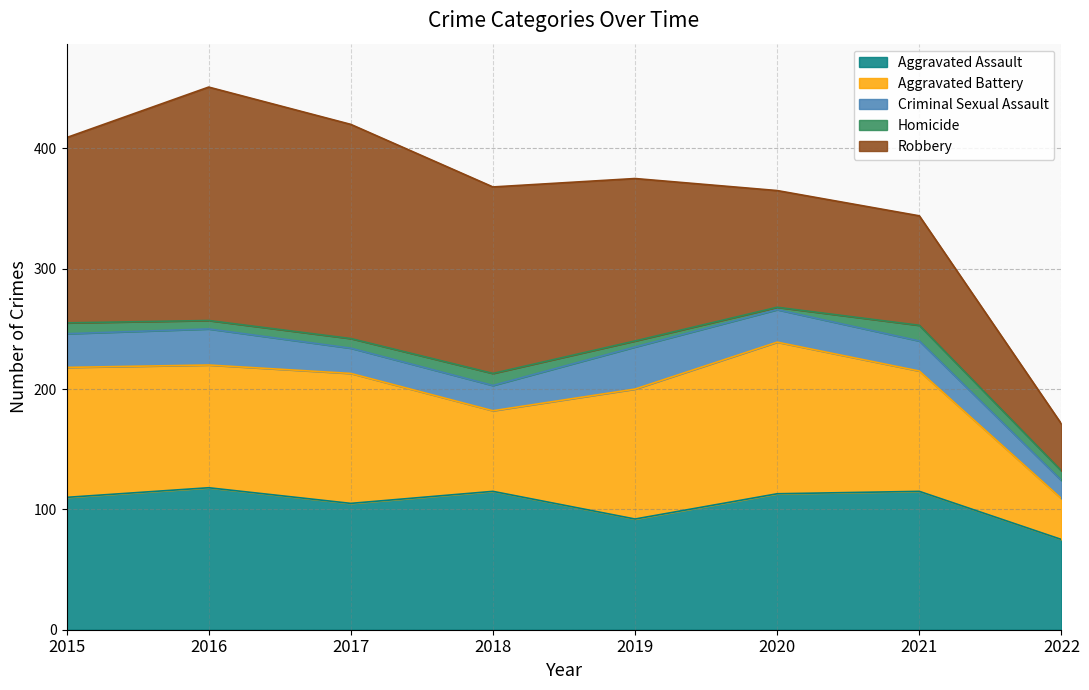

Does the chart display data point markers on the line(s)?

No